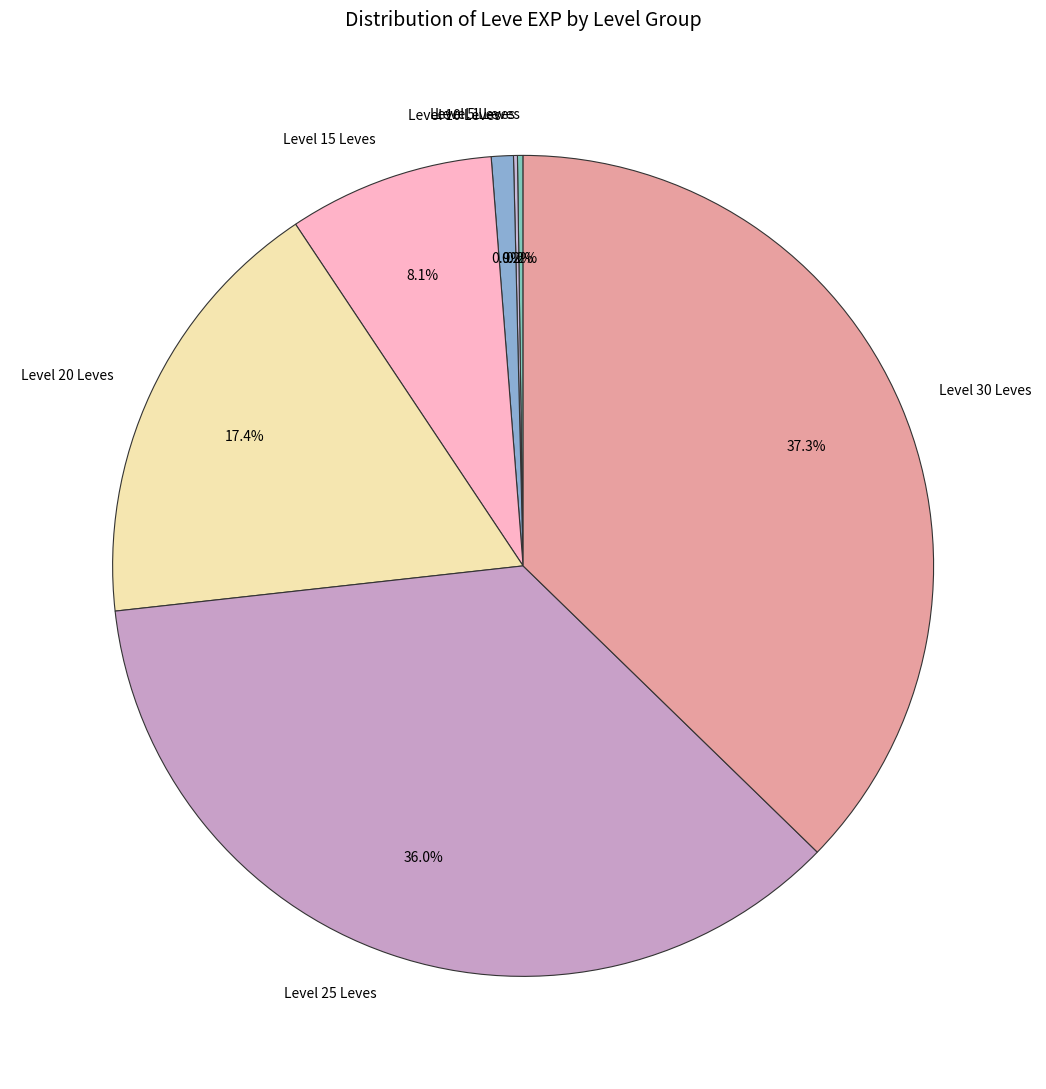

Is there any slice that represents more than half of the pie?

No